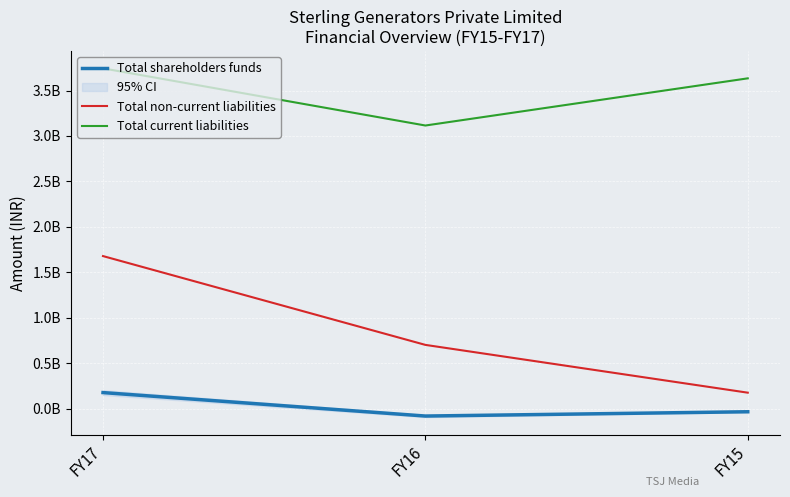

How many data points in Total shareholders funds are less than -32203000?

1